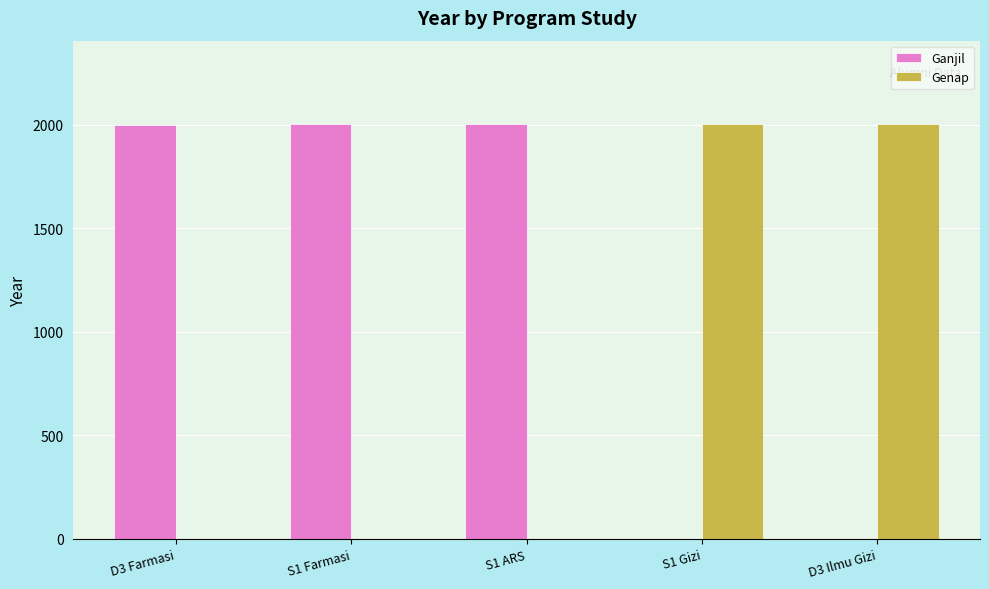

How many groups of bars are there?

5